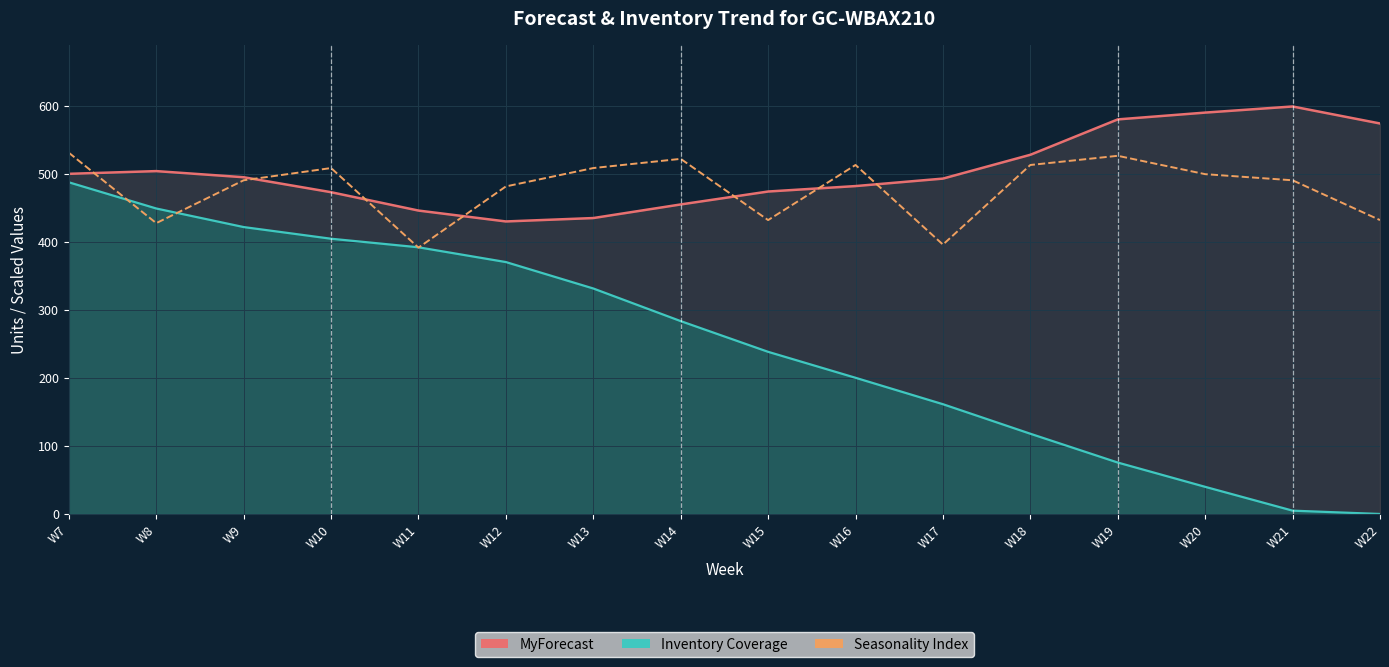

Where does the MyForecast series first go above 495?

W7